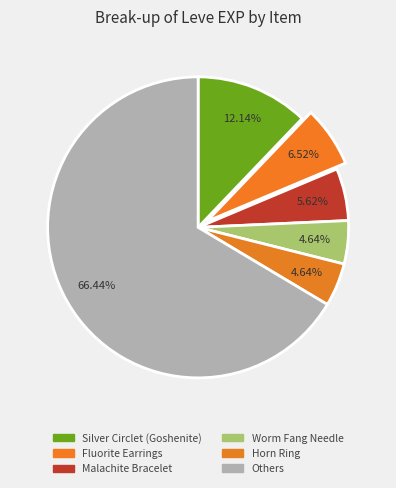

Count the number of slices in the pie.

6